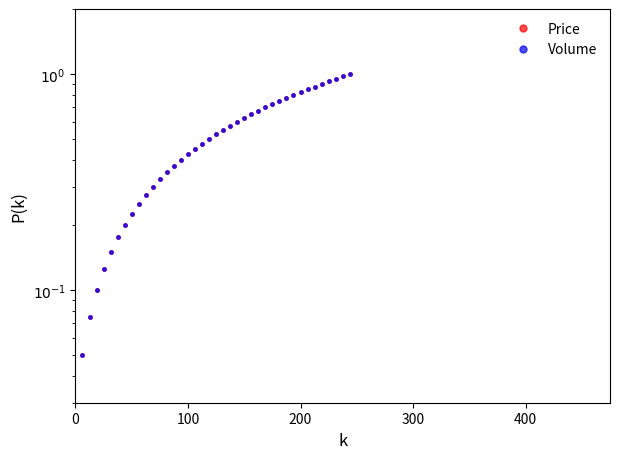

How many series are shown in this chart?

2